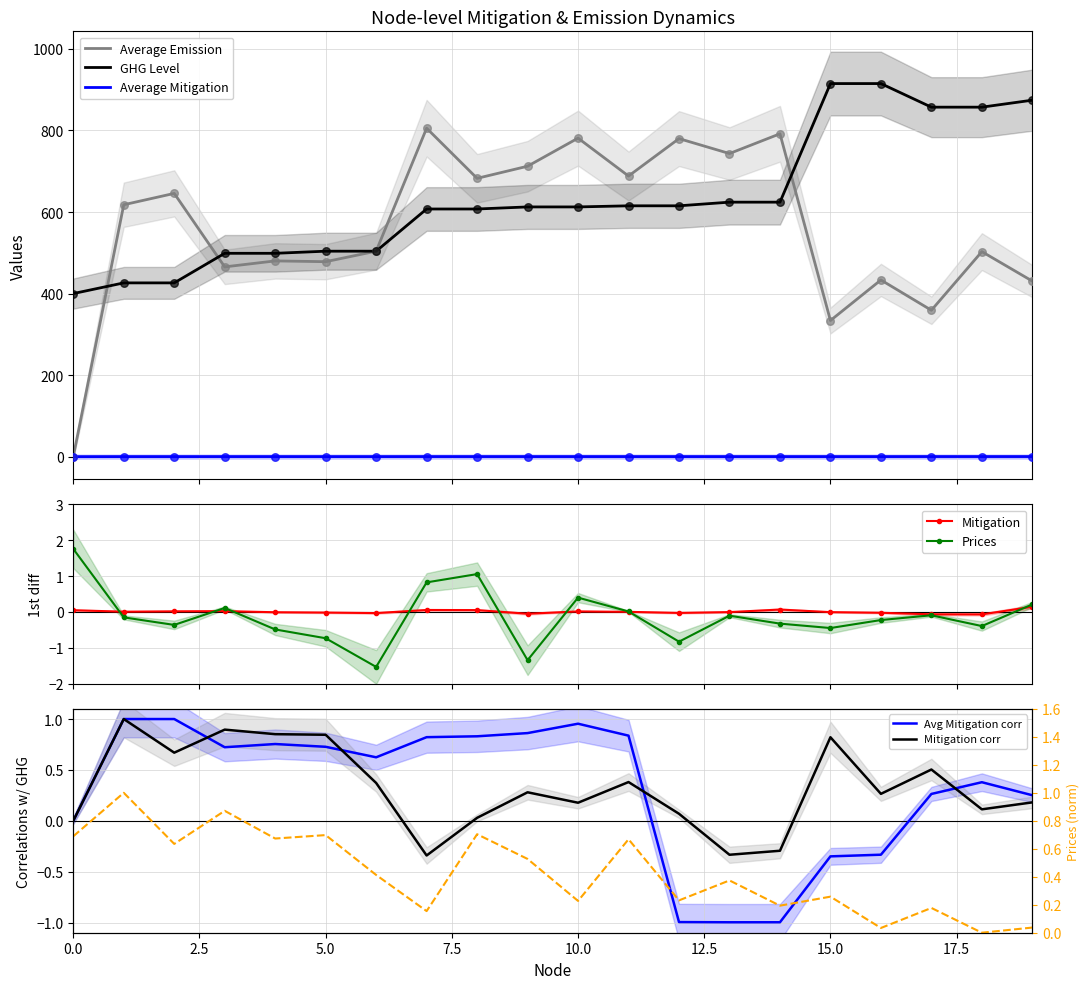

What is the total value across all series at 10?

1394.2